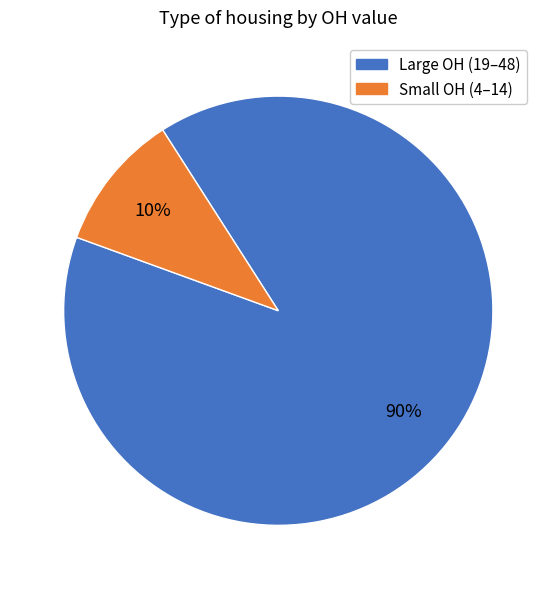

Does any single category account for the majority?

Yes